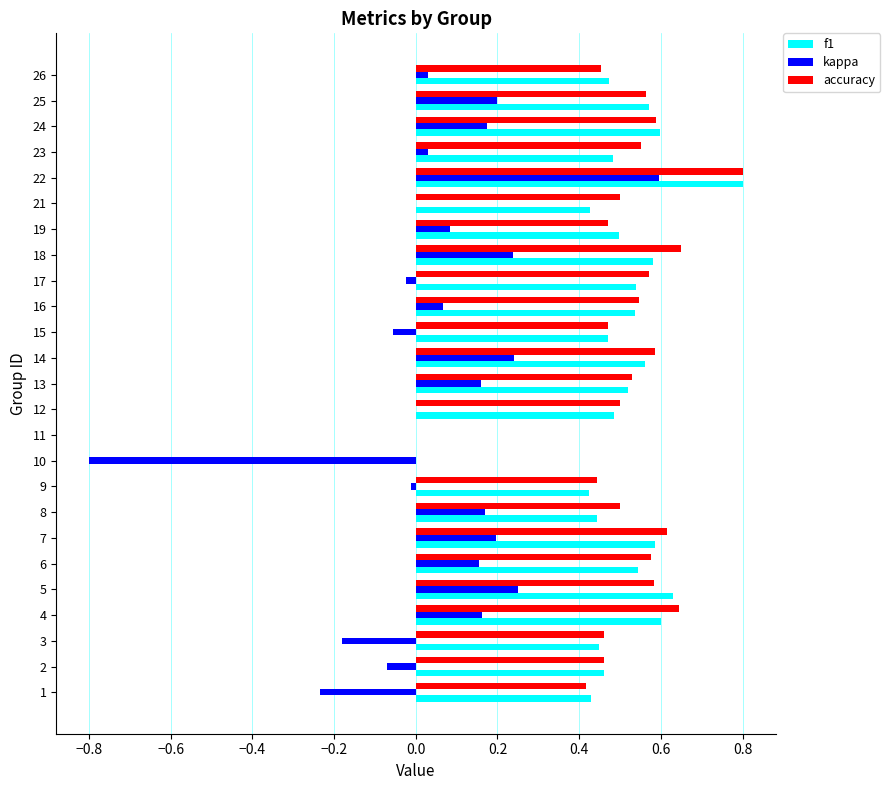

The value of accuracy at 19 is 0.5. True or false?

True